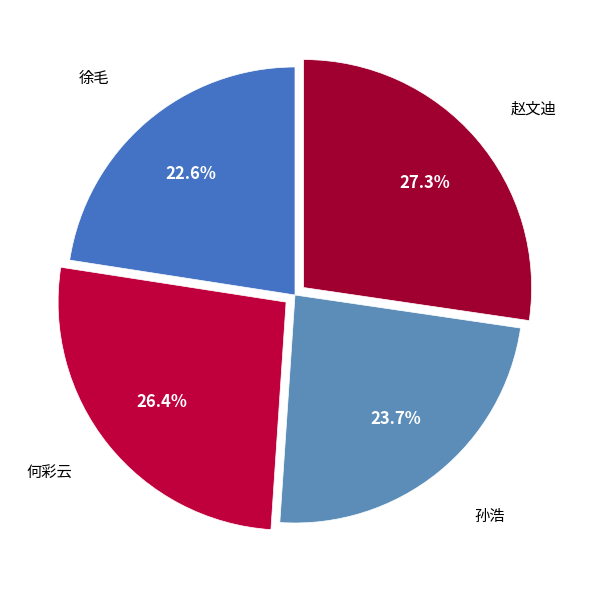

What percentage do 赵文迪 and 何彩云 together represent?

53.7%